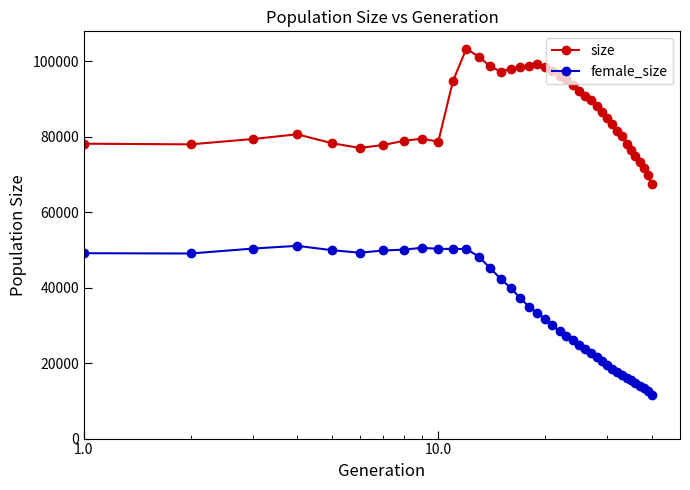

What is the maximum value shown in the chart?

103316